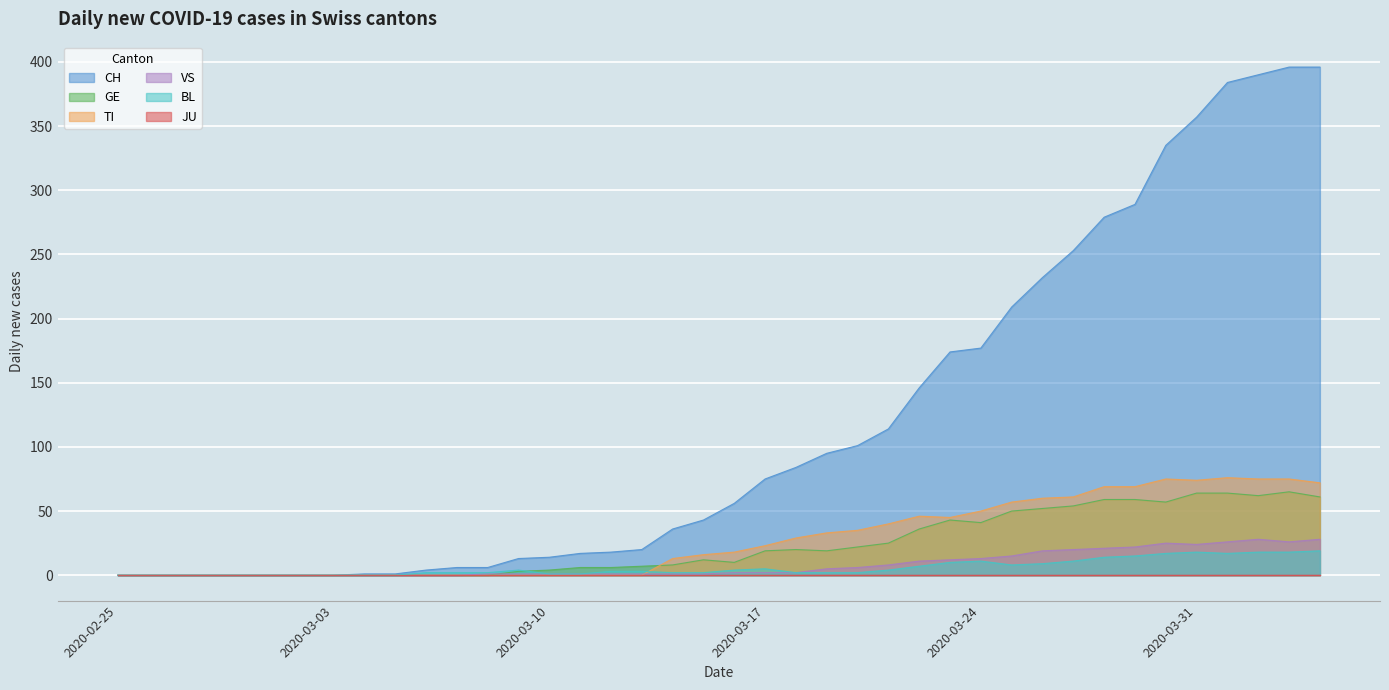

Which series has the largest total across all categories?

CH